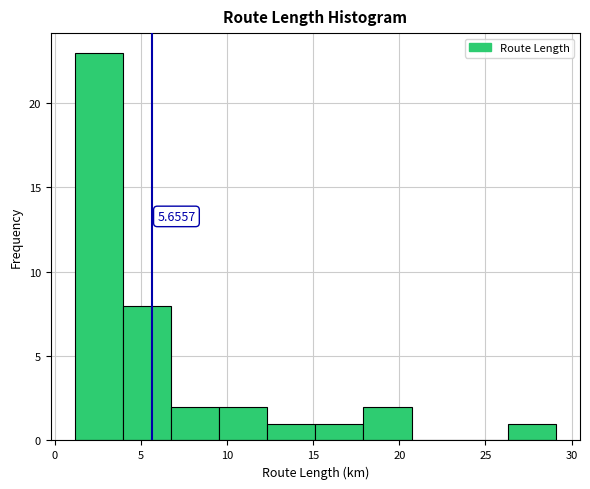

Over which range of the x-axis is the bar tallest?

1.0 to 4.0